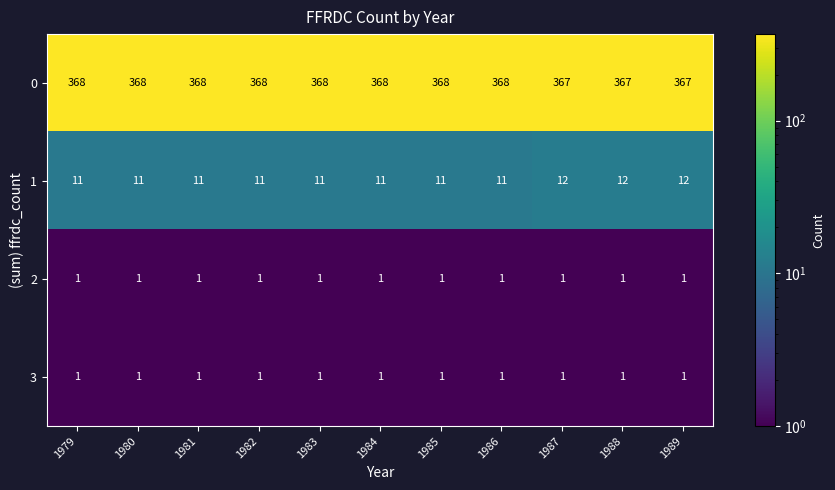

What is the difference between the highest and lowest values at 1989?

366